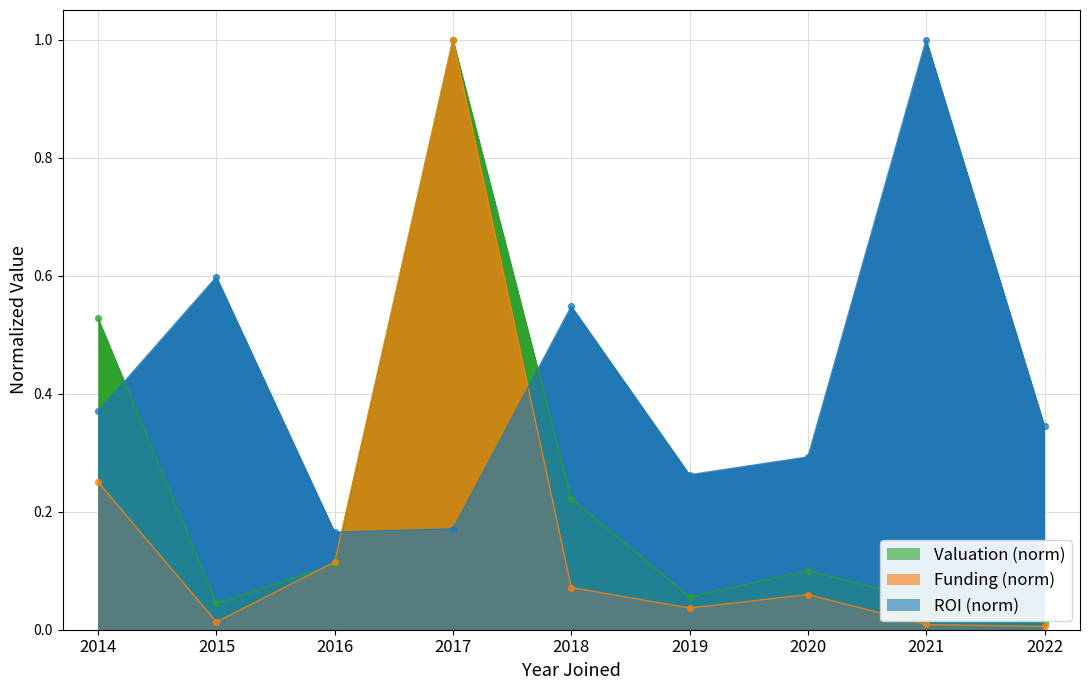

At which category is the sum across all series the highest?

2017